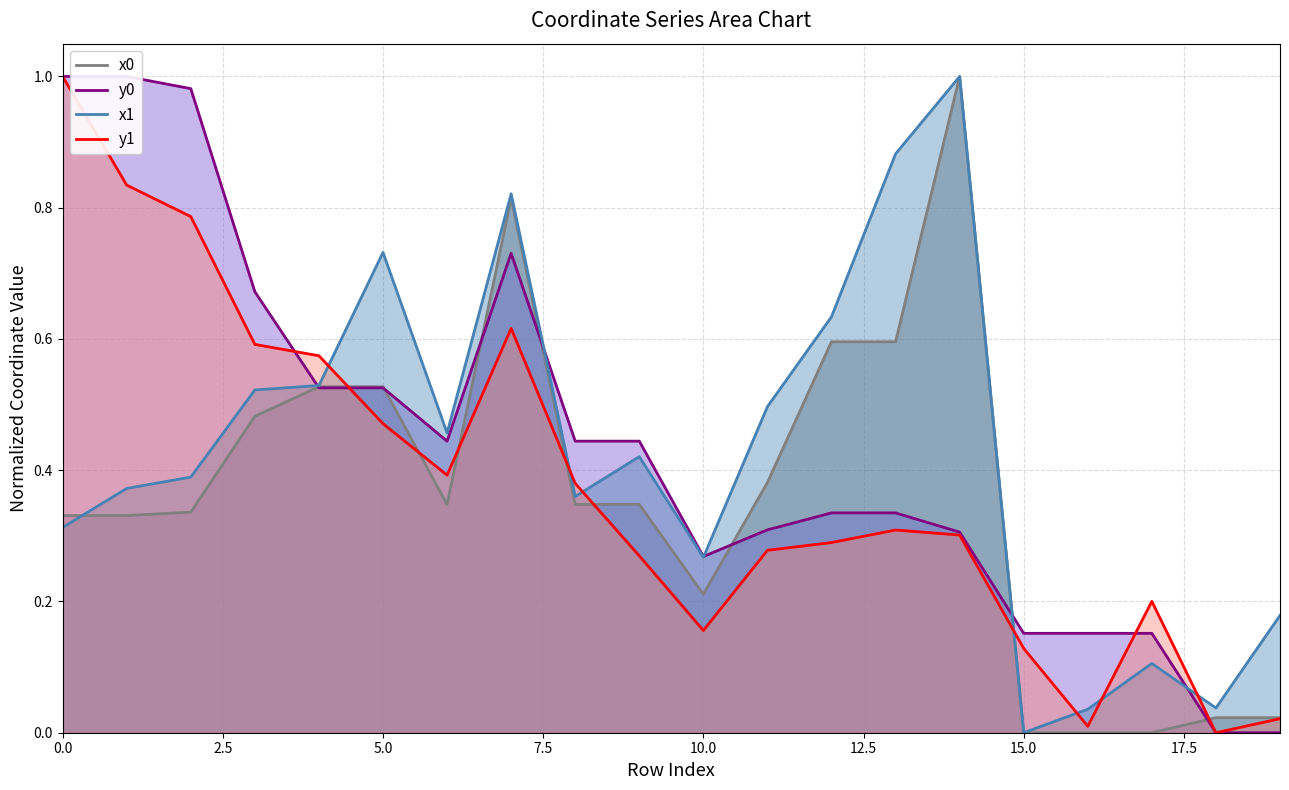

Between which two adjacent categories do x1 and y0 first intersect?

3 and 4